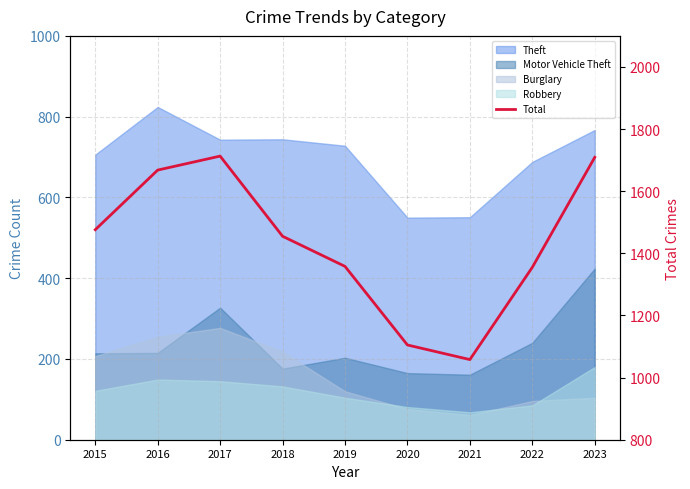

Reading left to right, what are all the values shown in this chart?

1476	1668	1713	1455	1358	1105	1058	1355	1709